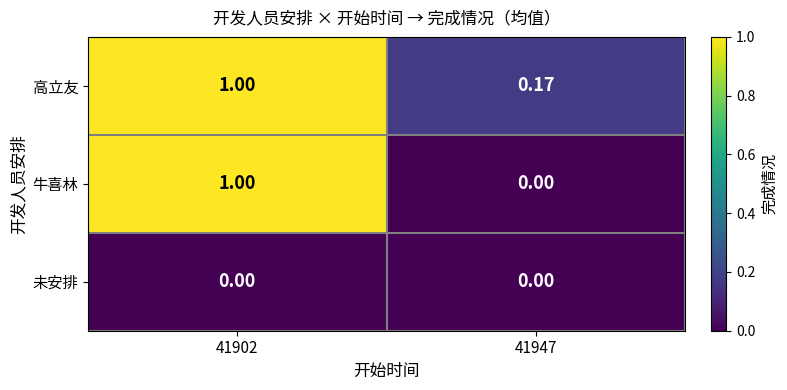

Which series has the largest total across all categories?

高立友